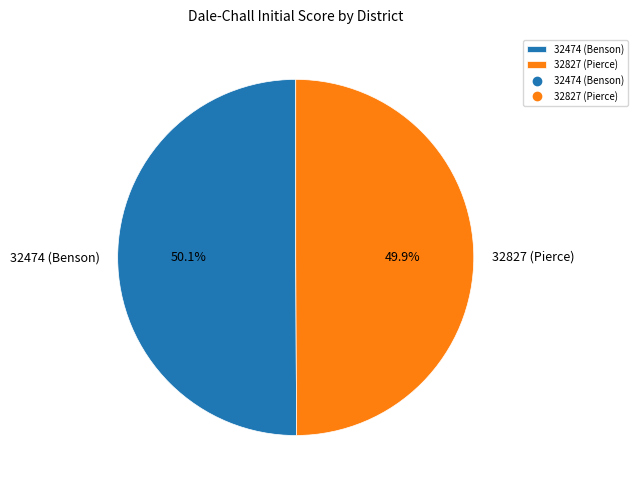

Approximately how many times larger is the value at 32827 (Pierce) compared to 32474 (Benson)?

1.0